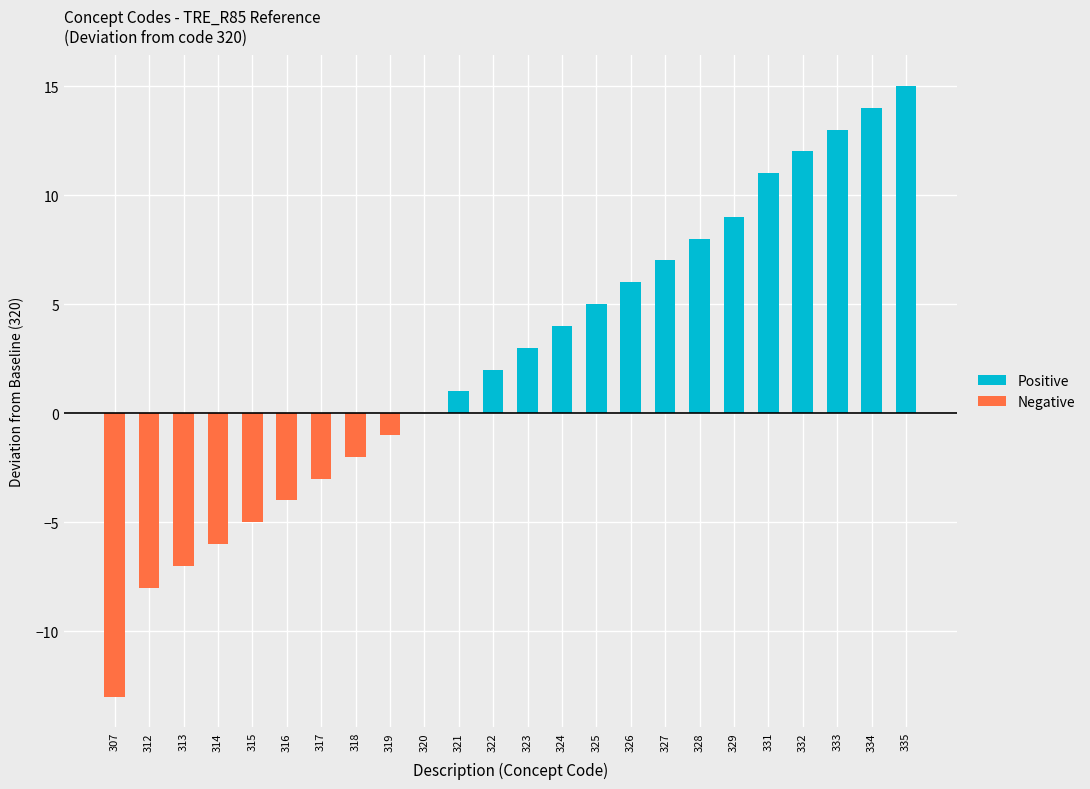

Rank the series at 325 from lowest to highest value.

Negative, Positive